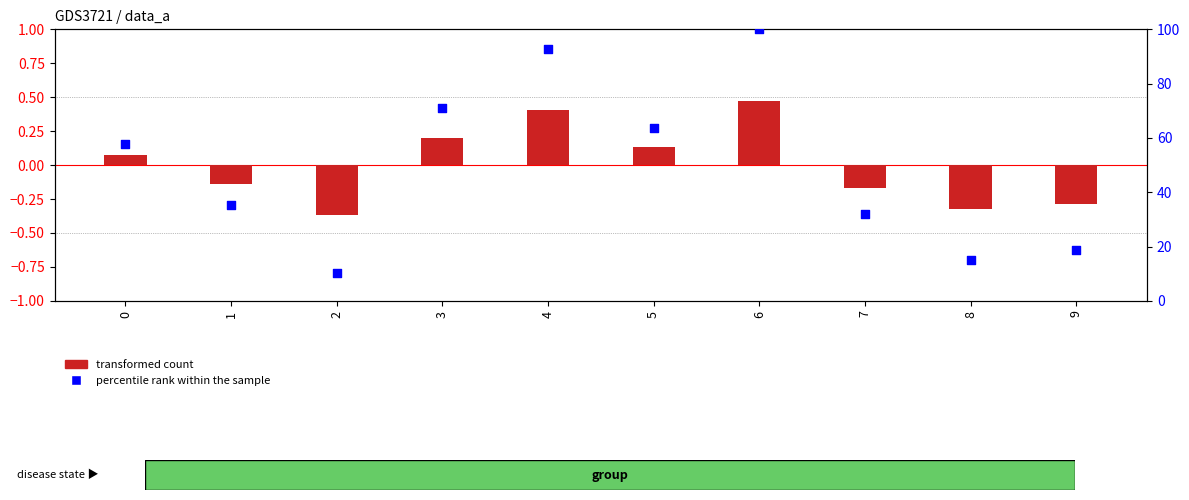

What is the total value across all series at 1?

35.1